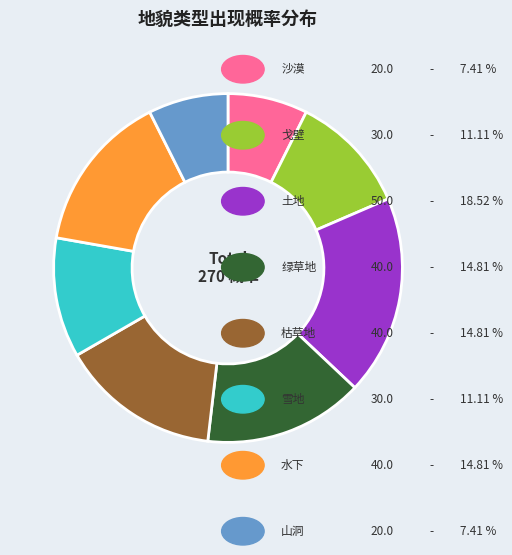

Count the number of slices in the pie.

8